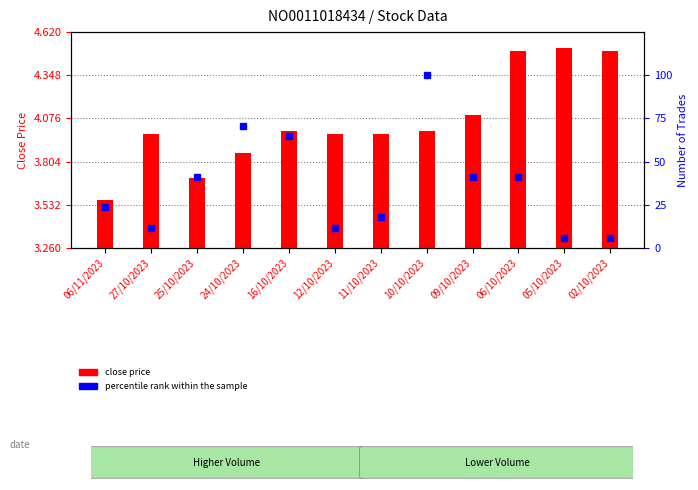

What is the total value across all series at 02/10/2023?

10.4